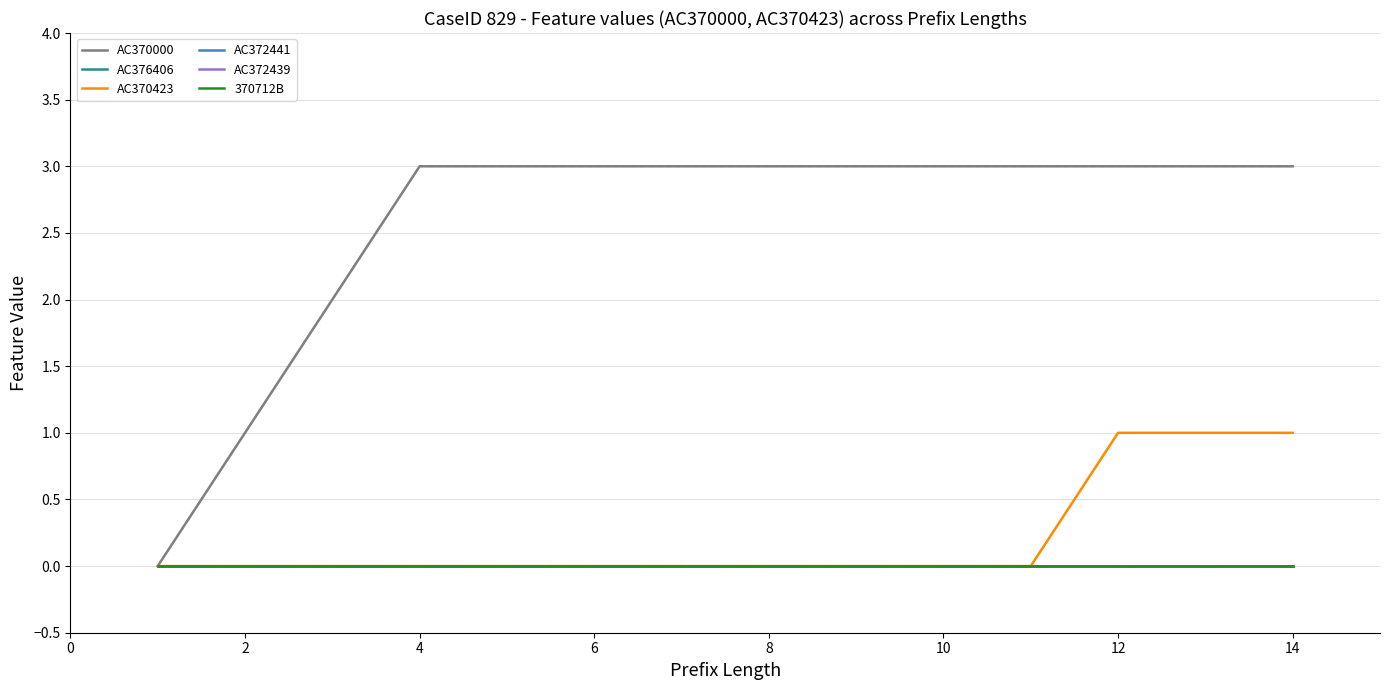

Is this an area chart (filled region under the line)?

No